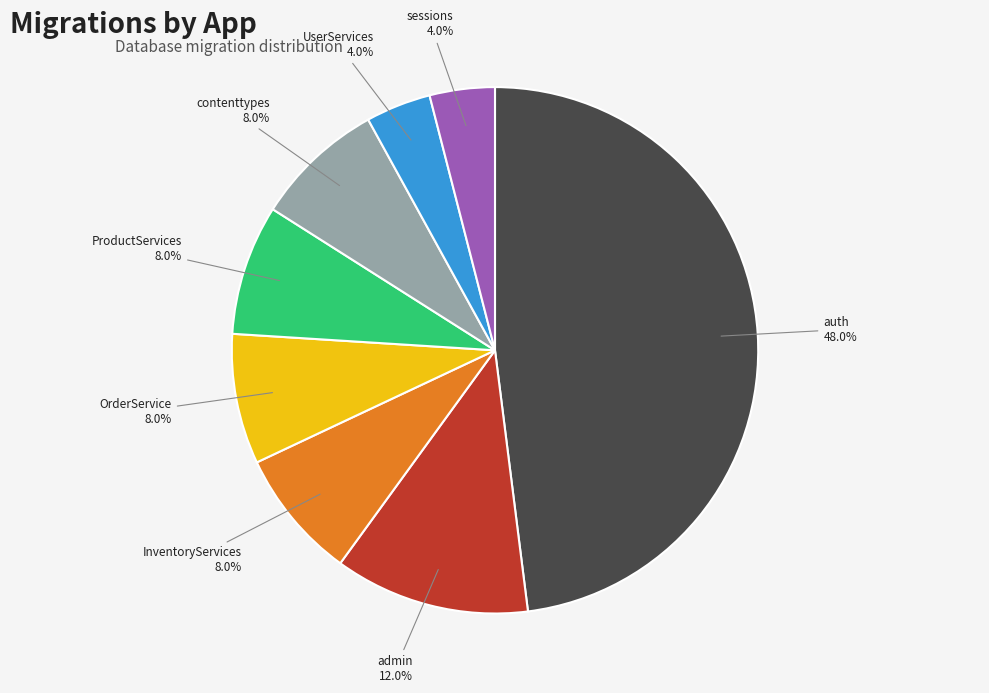

What percentage is the UserServices slice, to the nearest percent?

4%